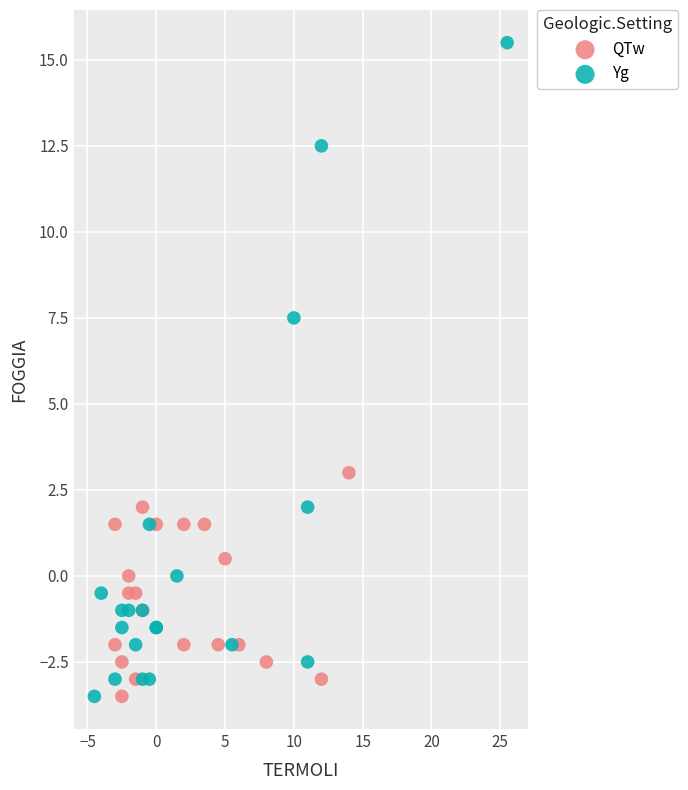

Which series contains the highest Y value?

Yg